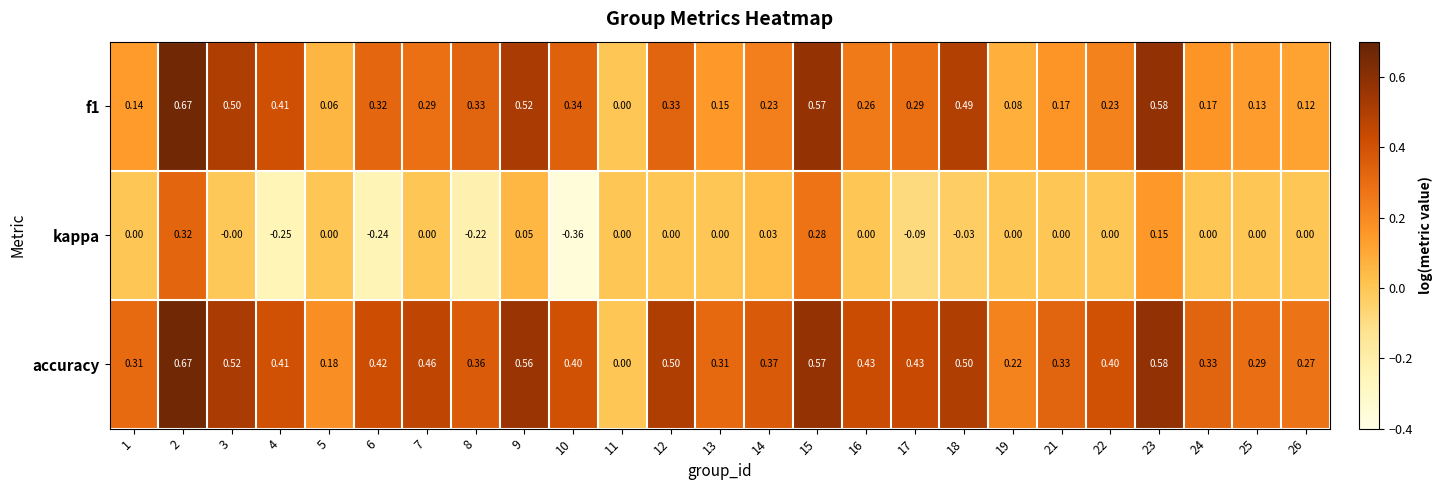

Which series has the largest range (max minus min)?

kappa